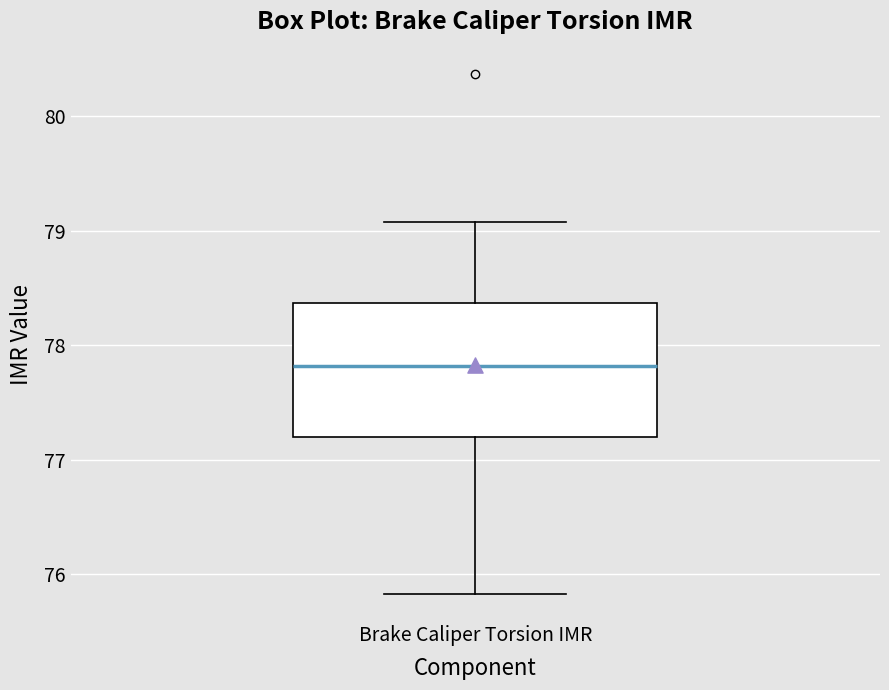

Read this box plot against the y-axis: the position of the median line, the range covered by the box, and the ends of both whiskers. The values are not printed on the chart, so give them approximately, as read against the axis.

median 77.8, box 77.2 to 78.4, whiskers 75.8 to 79.1